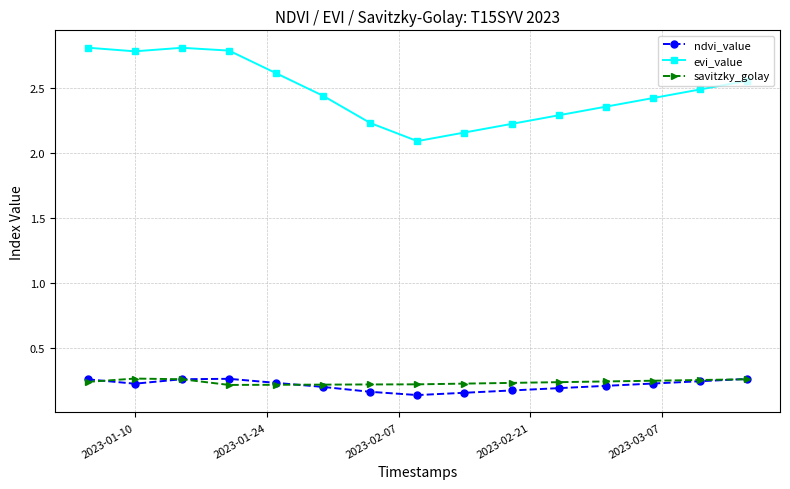

How many savitzky_golay values are between 0 and 1?

15